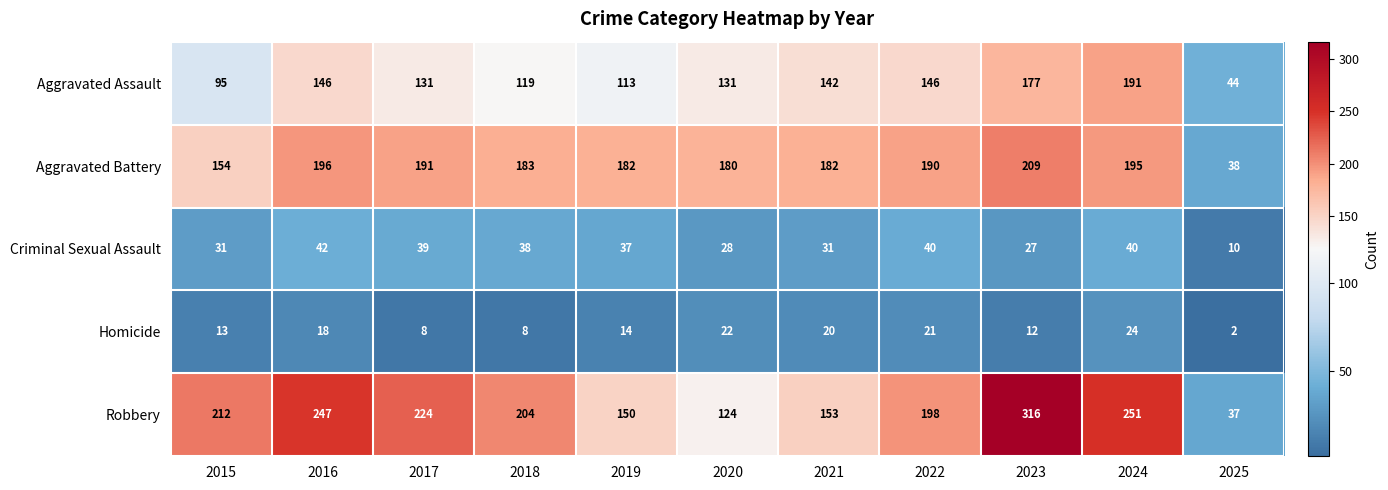

What value does the Aggravated Battery series have at 2023?

209